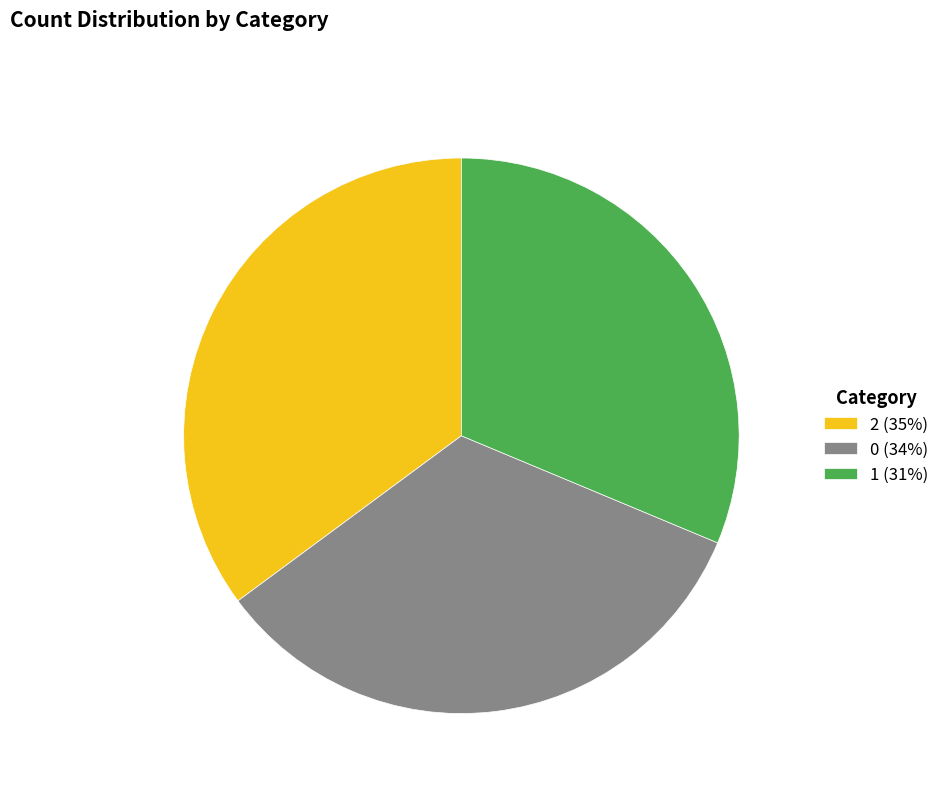

Is it true that 1 (31%) is 42% of the pie?

False